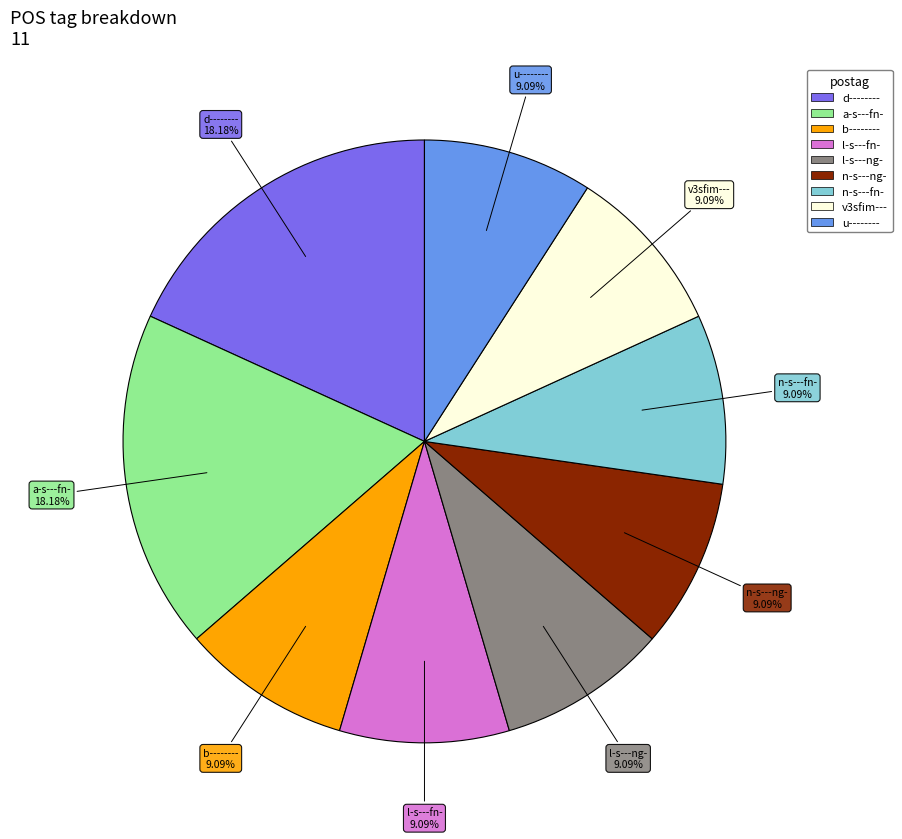

The d-------- slice represents 18% of the pie. True or false?

True